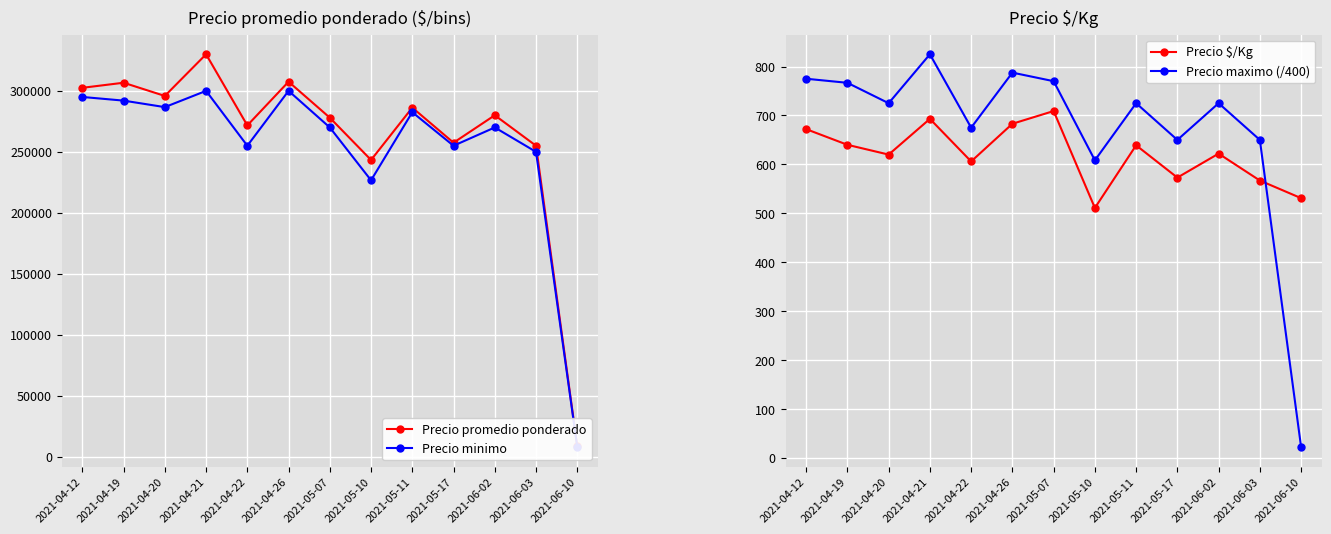

Between 2021-06-03 and 2021-06-10, which series saw the biggest shift?

Precio promedio ponderado